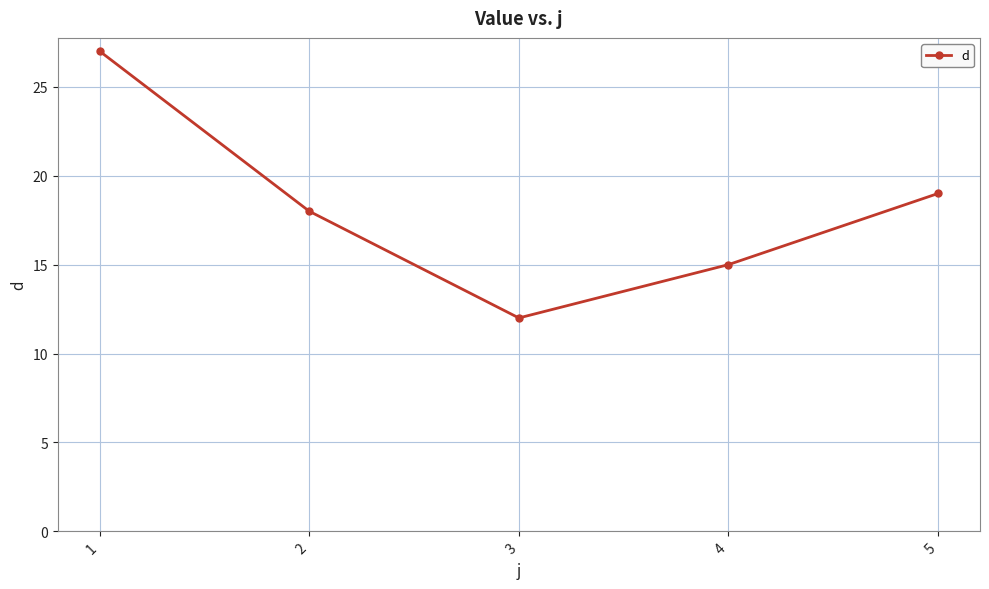

Reading left to right, transcribe all the data shown in this chart.

1=27	2=18	3=12	4=15	5=19